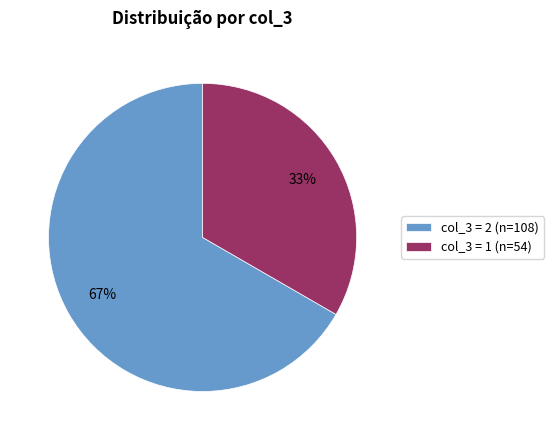

Is there any slice that represents more than half of the pie?

Yes